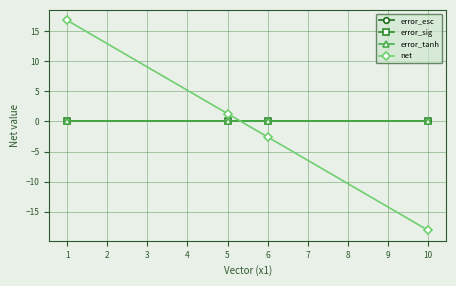

Is this an area chart (filled region under the line)?

No